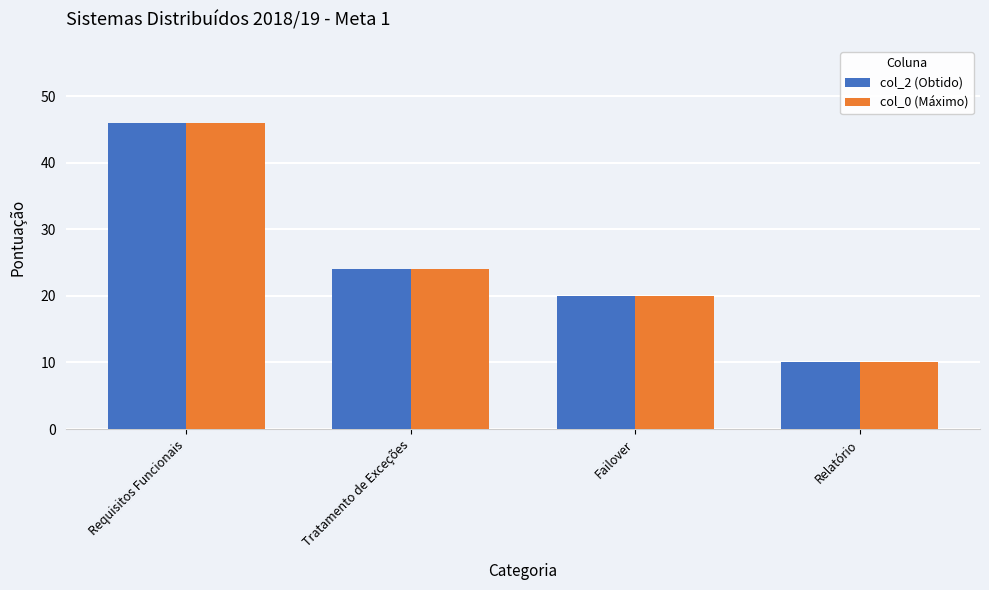

True or false: col_0 (Máximo) has a value of 24 at Tratamento de Exceções.

True